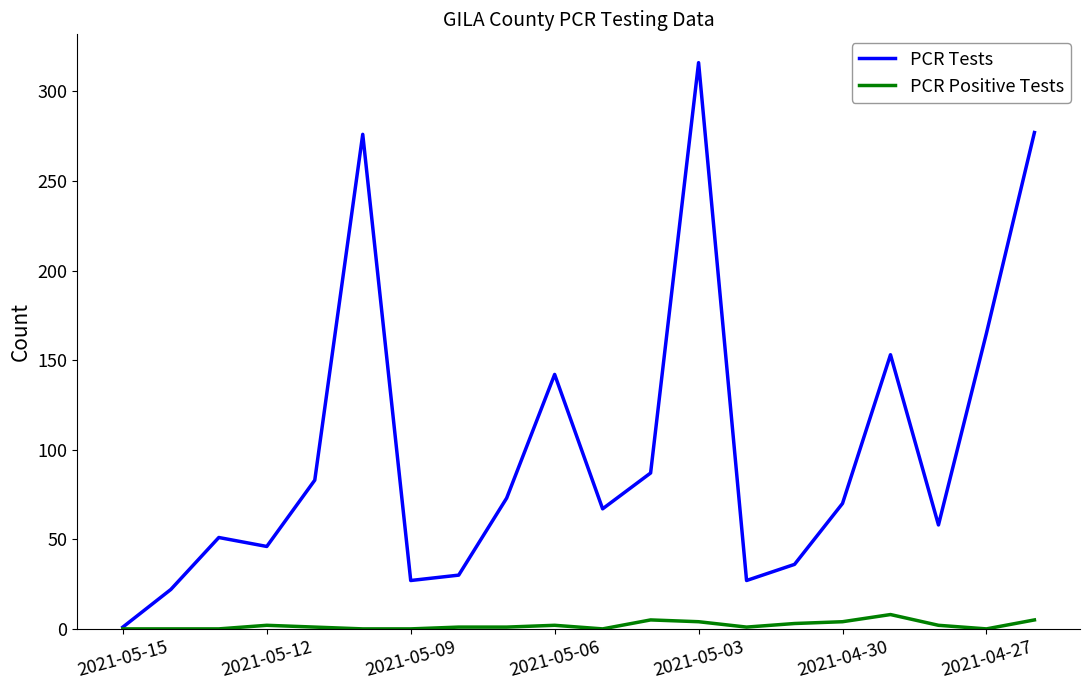

Which series has the largest total across all categories?

PCR Tests